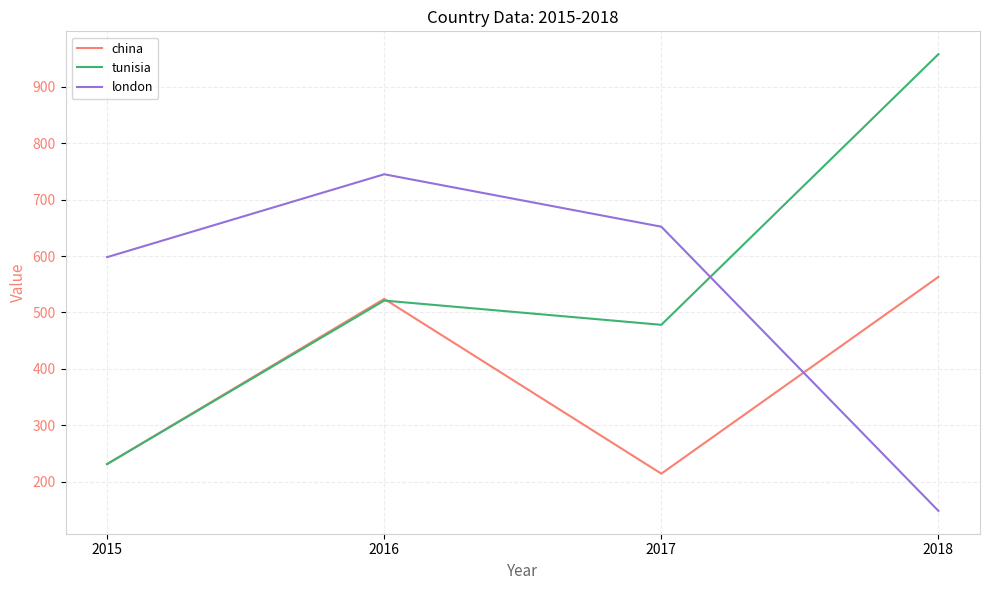

At which label does tunisia reach its peak?

2018